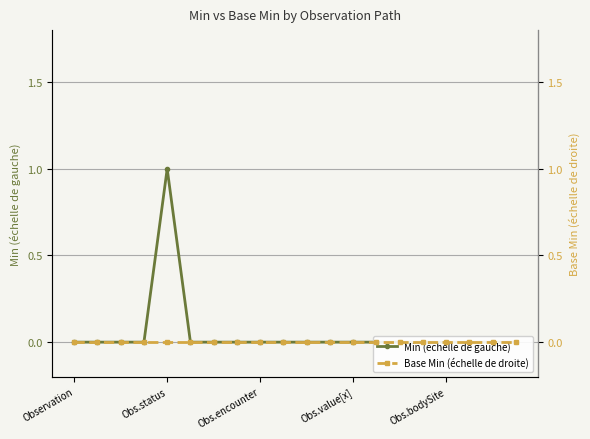

Rank the series at Observation from highest to lowest value.

Min (échelle de gauche), Base Min (échelle de droite)